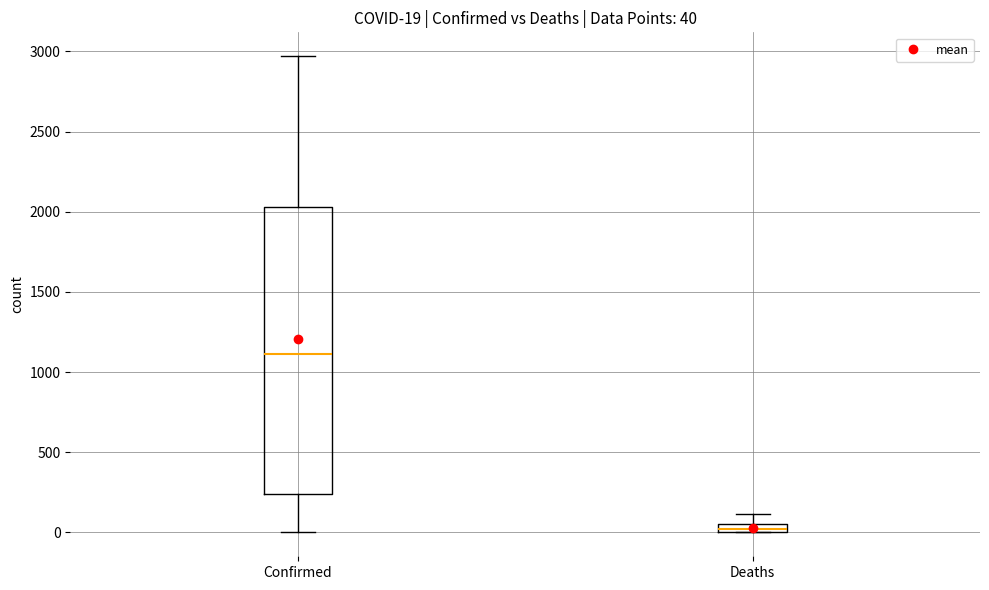

Which box is the tallest, from its lower edge to its upper edge?

Confirmed